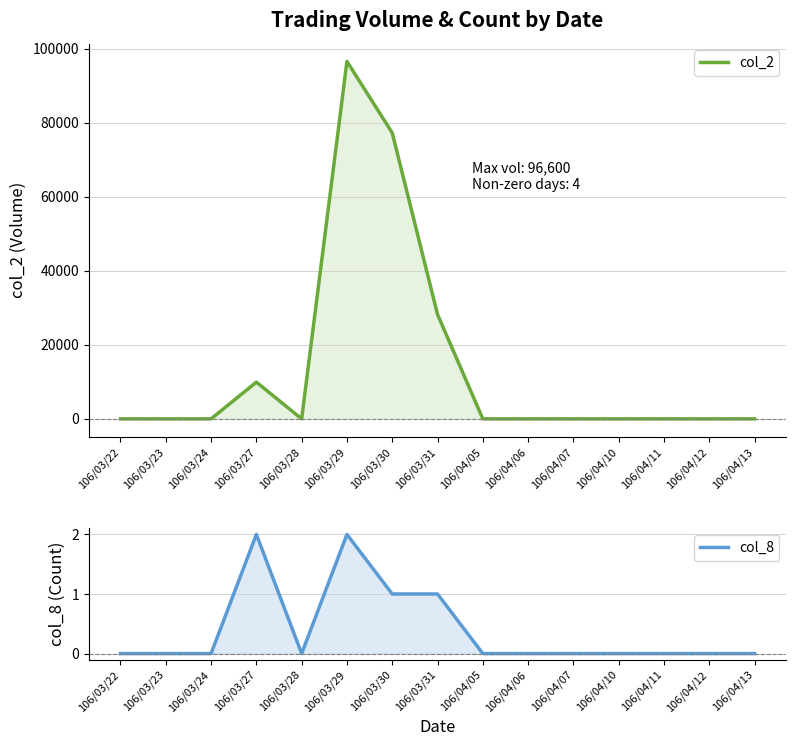

At which category does the chart reach its minimum across all series?

106/03/22